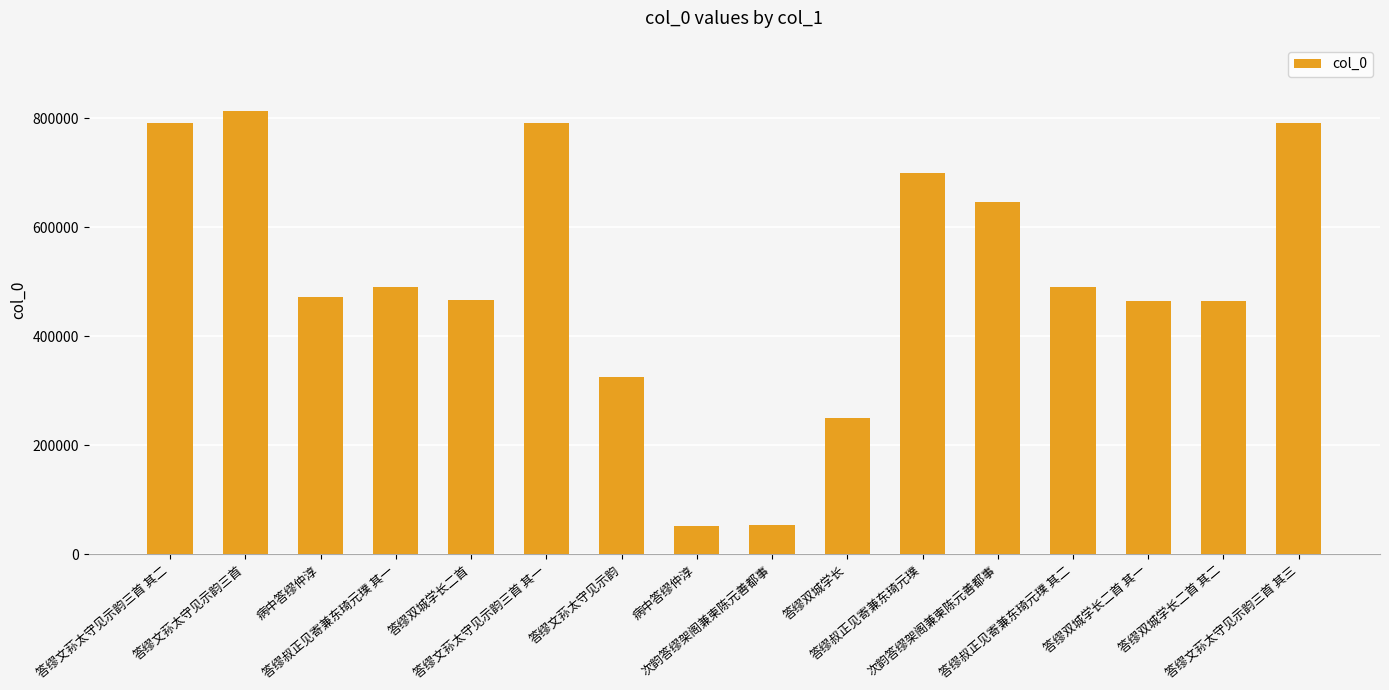

List the labels in order of value, smallest first.

病中答缪仲淳, 次韵答缪架阁兼柬陈元善都事, 答缪双城学长, 答缪文荪太守见示韵, 答缪双城学长二首 其一, 答缪双城学长二首 其二, 答缪双城学长二首, 病中答缪仲淳, 答缪叔正见寄兼东琦元璞 其一, 答缪叔正见寄兼东琦元璞 其二, 次韵答缪架阁兼柬陈元善都事, 答缪叔正见寄兼东琦元璞, 答缪文荪太守见示韵三首 其一, 答缪文荪太守见示韵三首 其二, 答缪文荪太守见示韵三首 其三, 答缪文荪太守见示韵三首